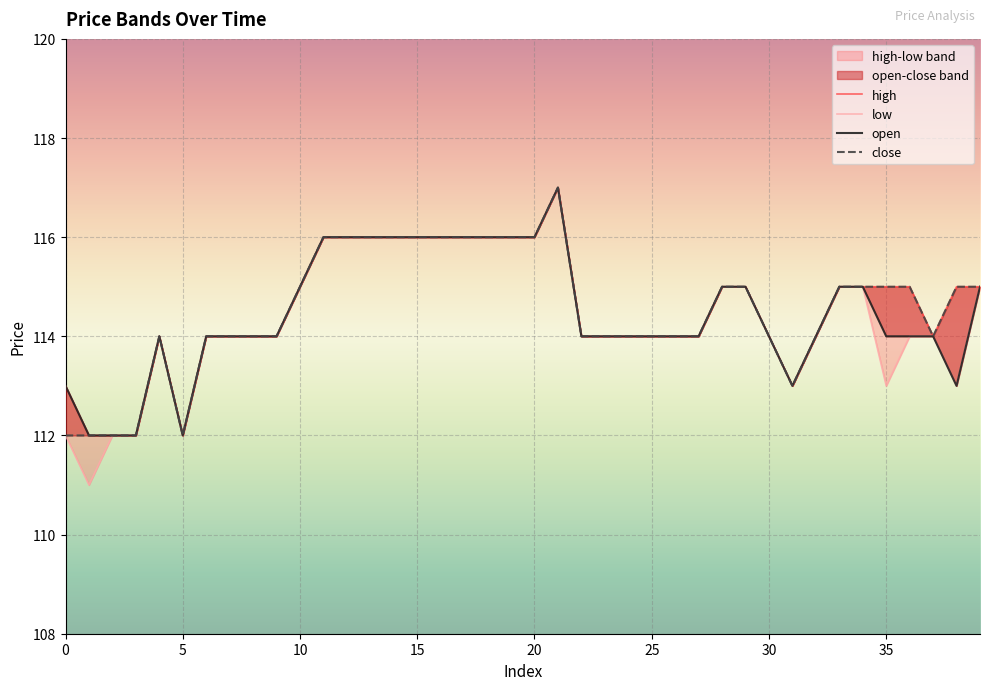

What is the label of the 25th point from the left?

24